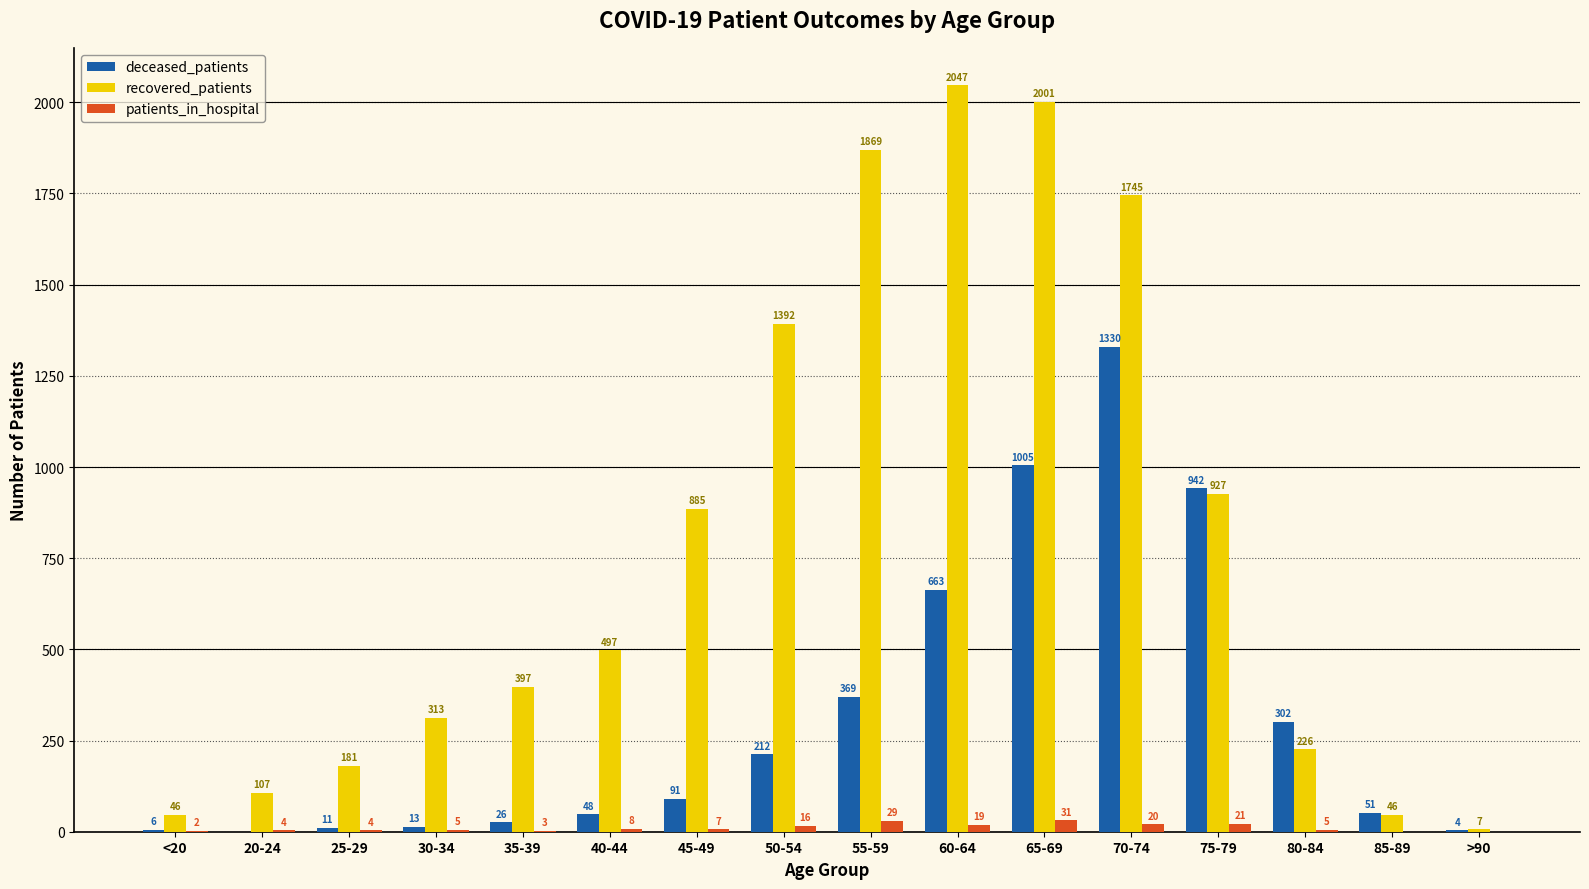

What is the average value of the patients_in_hospital series?

11